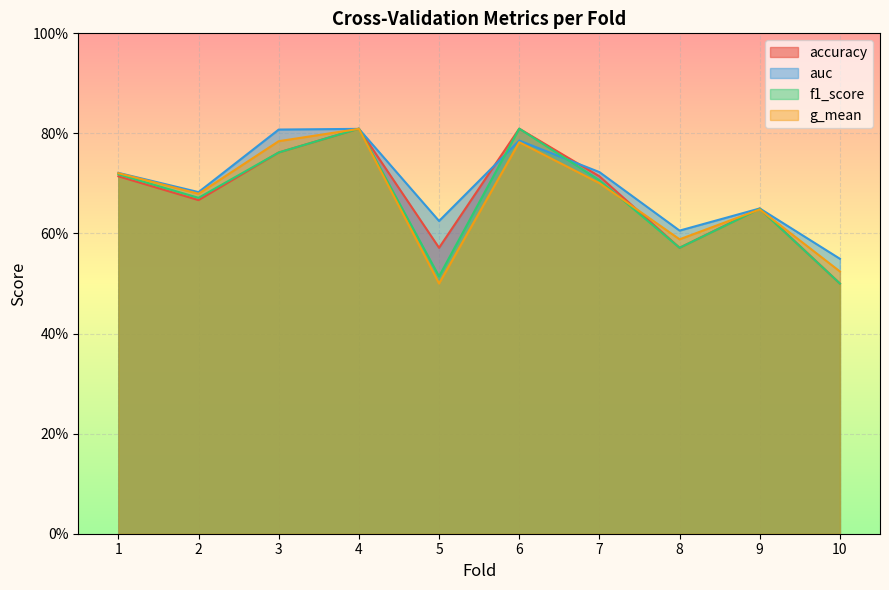

True or false: f1_score and accuracy intersect in this chart.

False